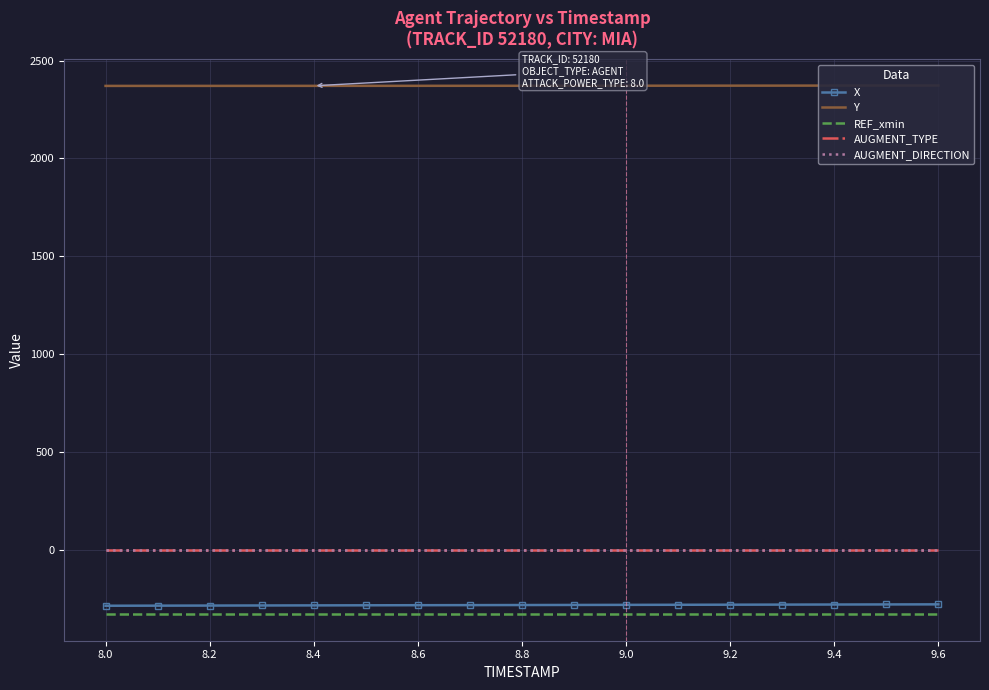

At which label does Y reach its peak?

9.6